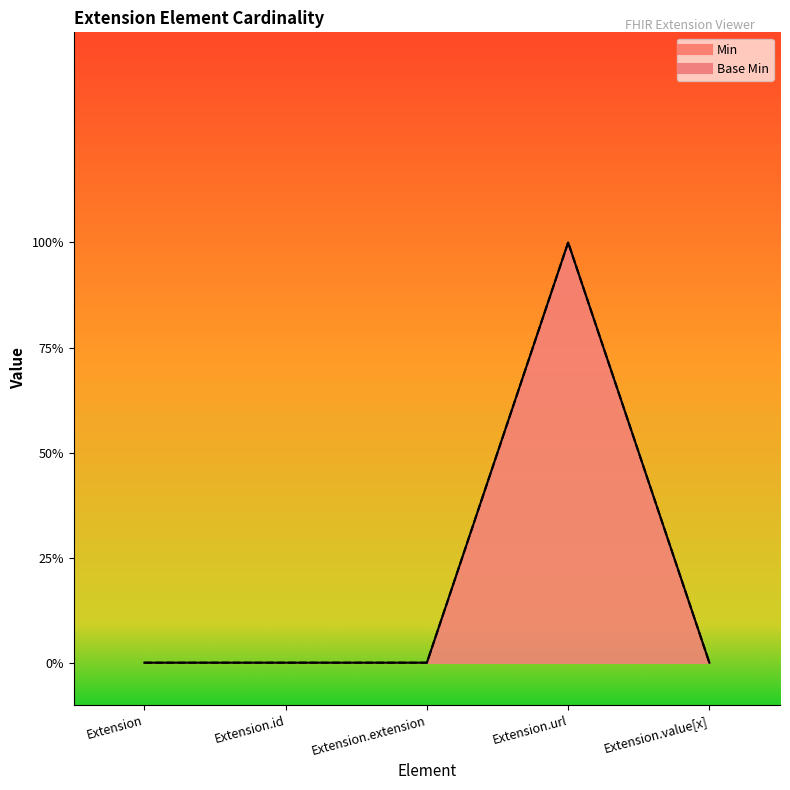

Rank the series at Extension.url from lowest to highest value.

Min, Base Min